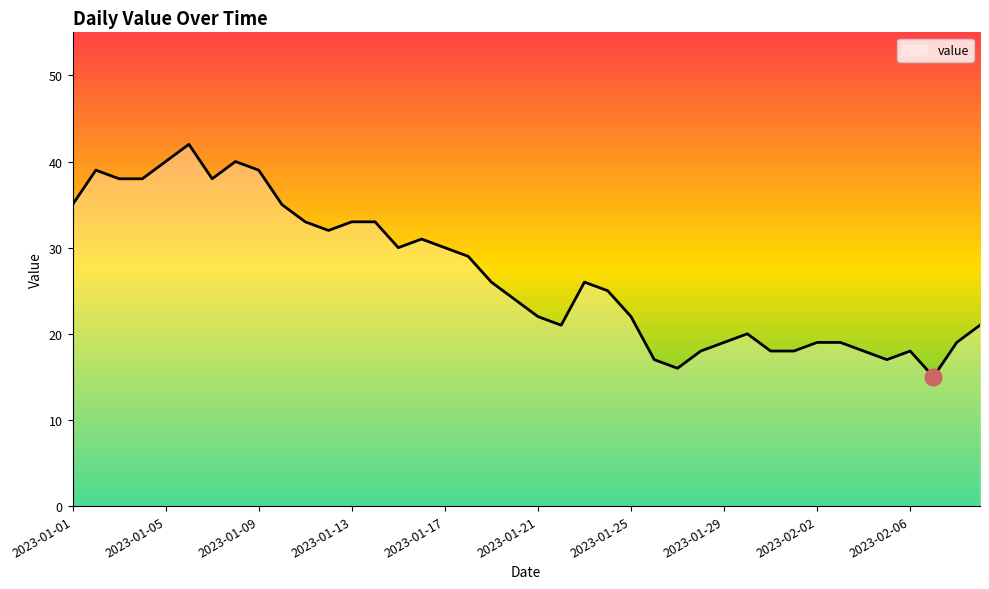

What is the smallest value displayed?

15